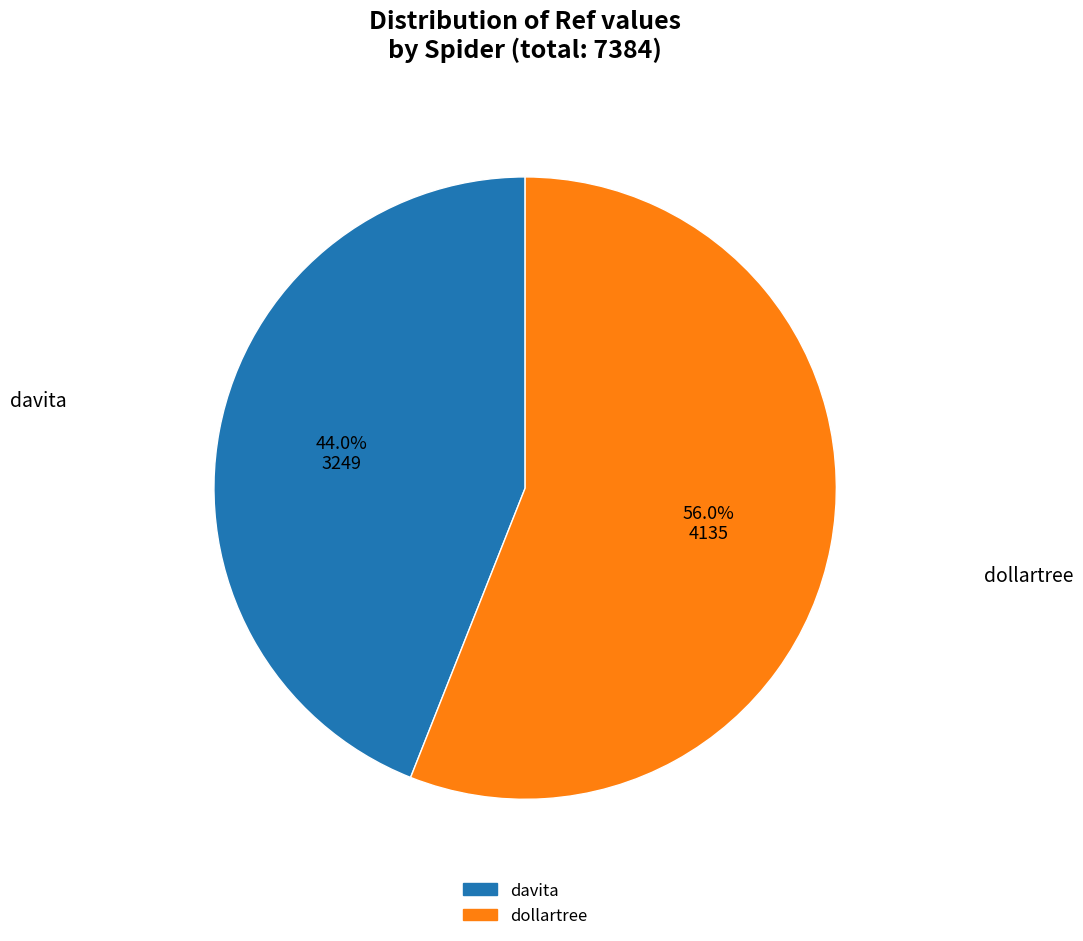

Is it true that dollartree is 56% of the pie?

True